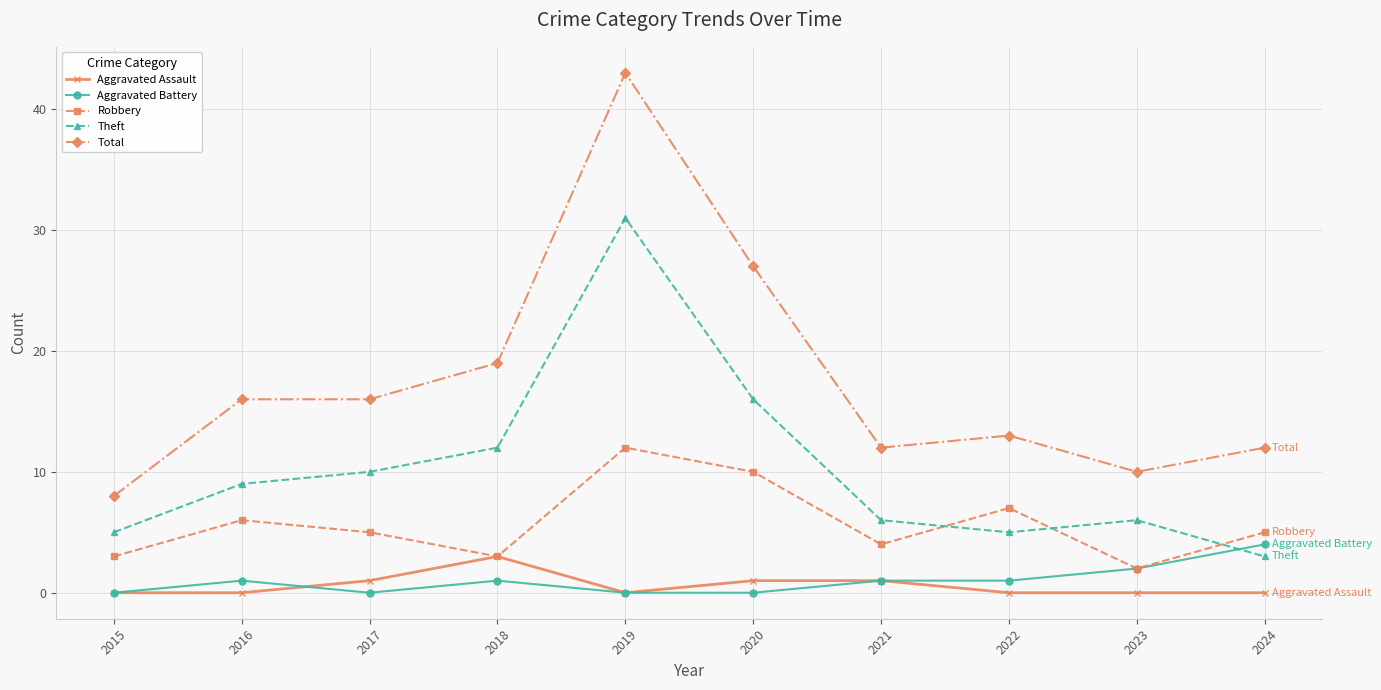

How many interior local valleys does the Theft series have?

1